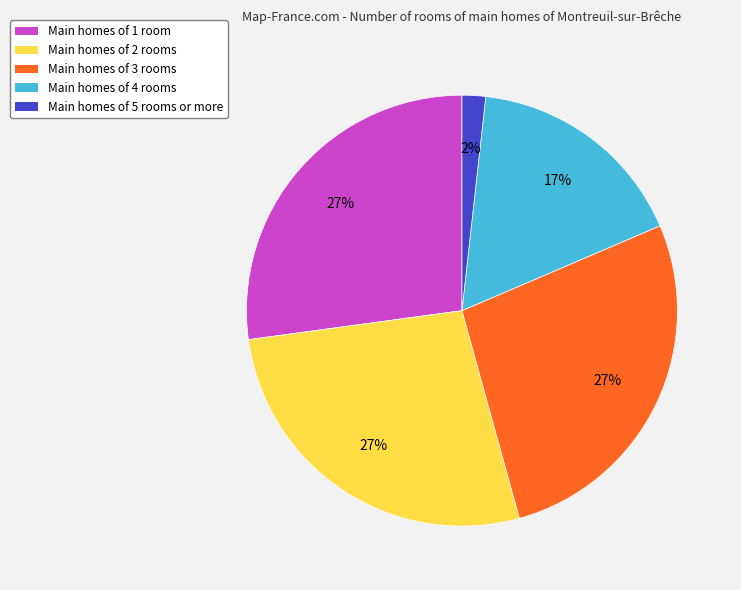

How many slices are in this pie chart?

5